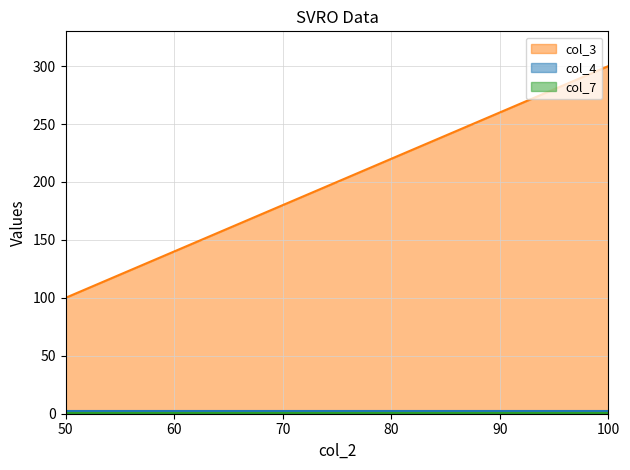

What is the value of the col_4 point at the 1st from the left?

2